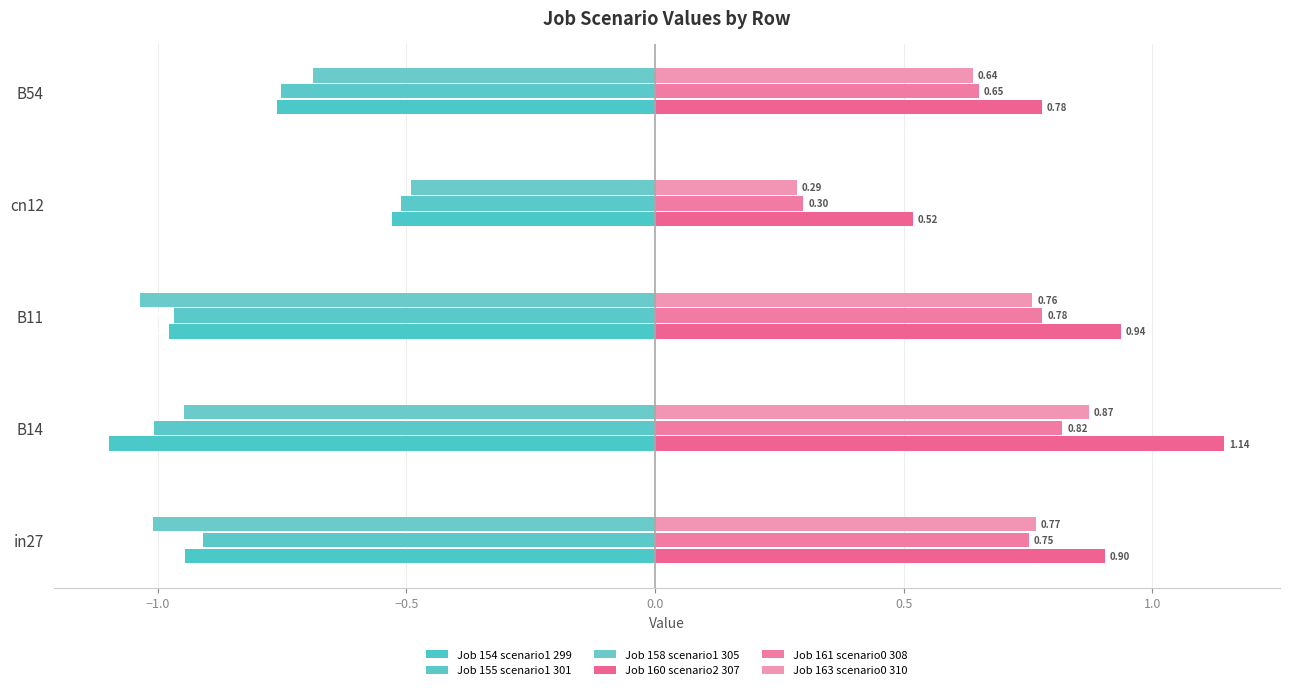

Count the number of data series in this chart.

6